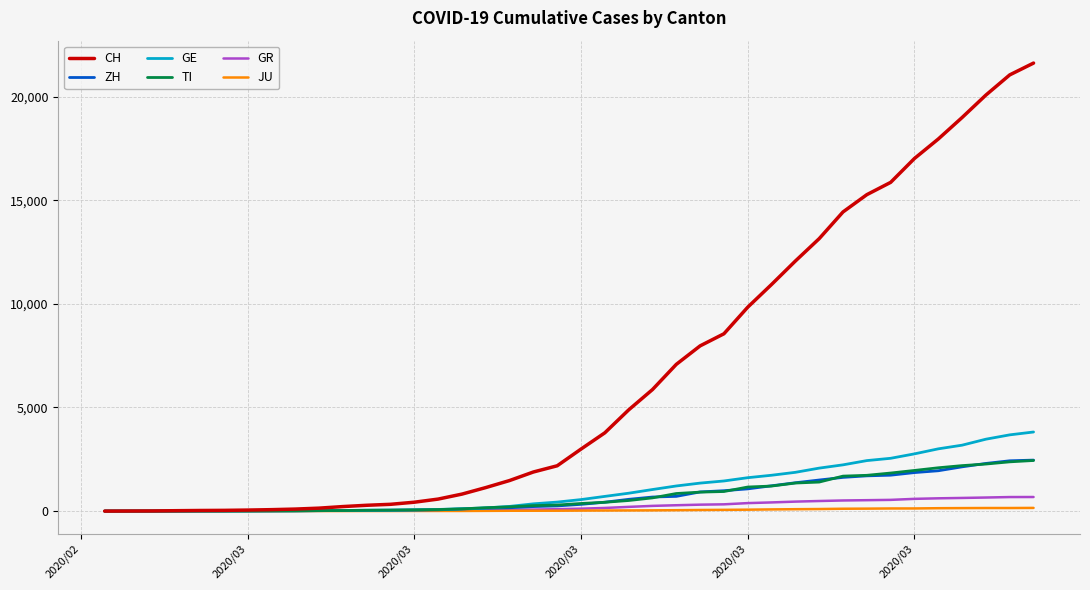

What is the difference between the second highest and second lowest values in the CH series?

21043